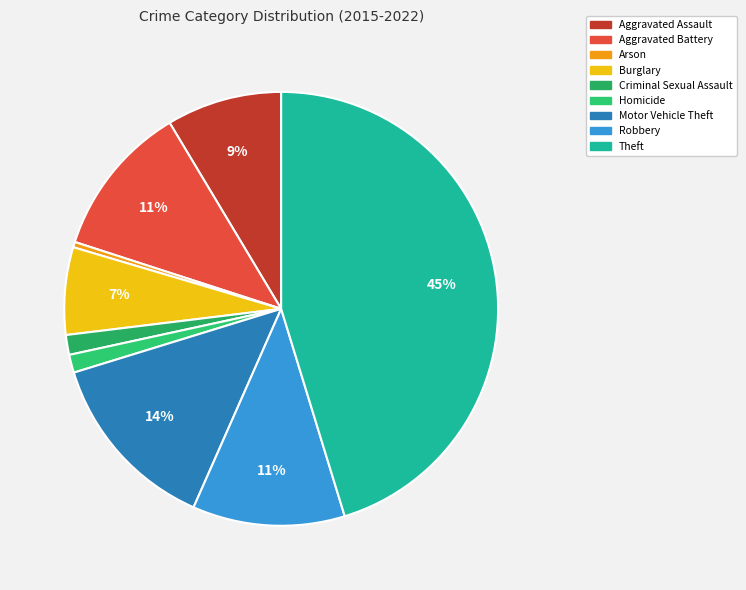

What percentage is the Burglary slice, to the nearest percent?

7%